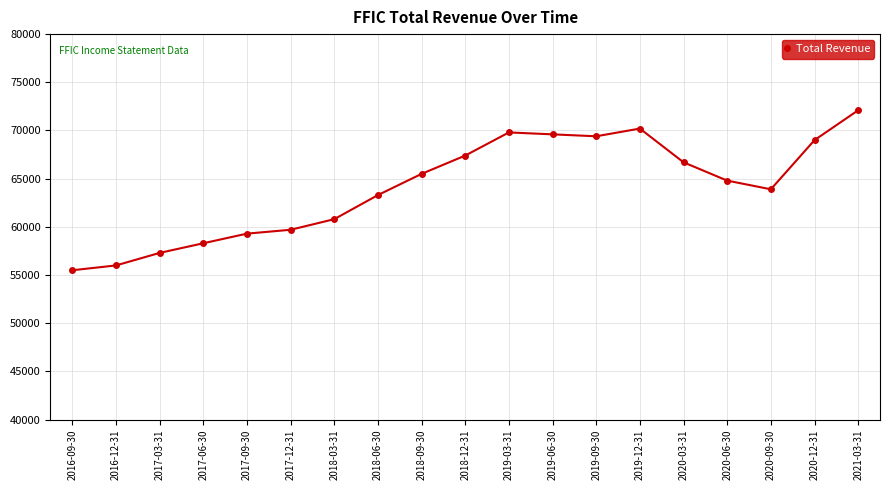

Reading left to right, extract all data points from this chart.

55500	56000	57300	58300	59300	59700	60800	63300	65500	67400	69800	69600	69400	70200	66700	64800	63900	69000	72100